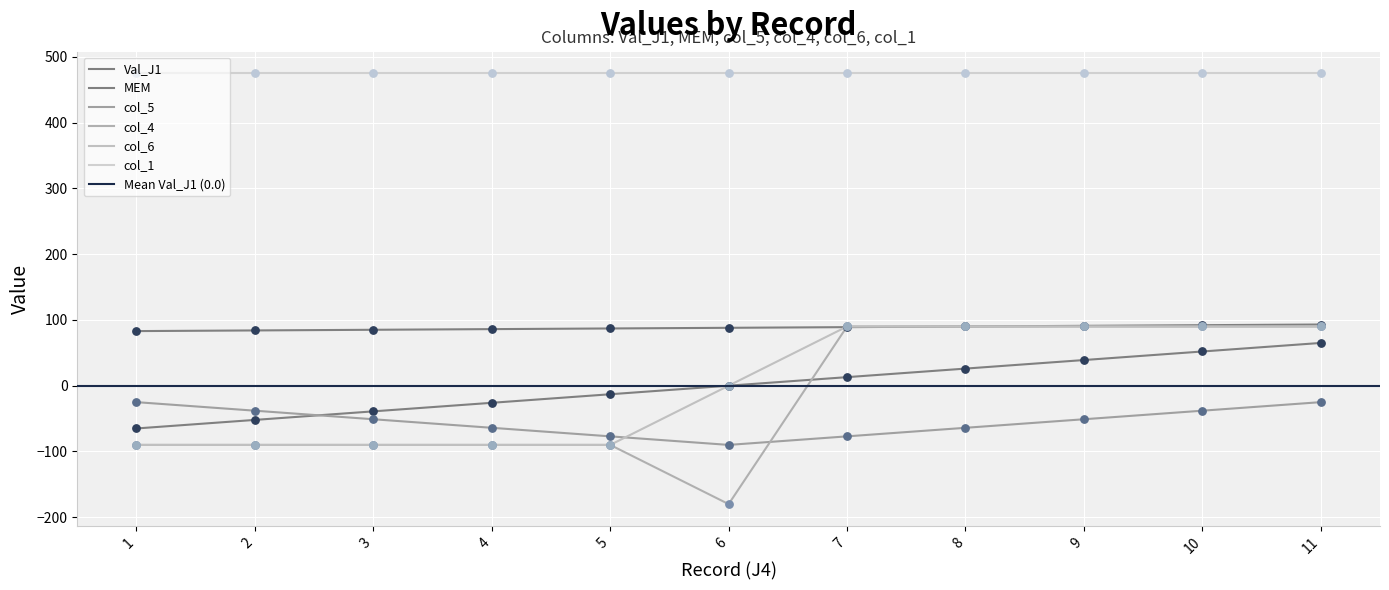

At which category is the sum across all series the highest?

11